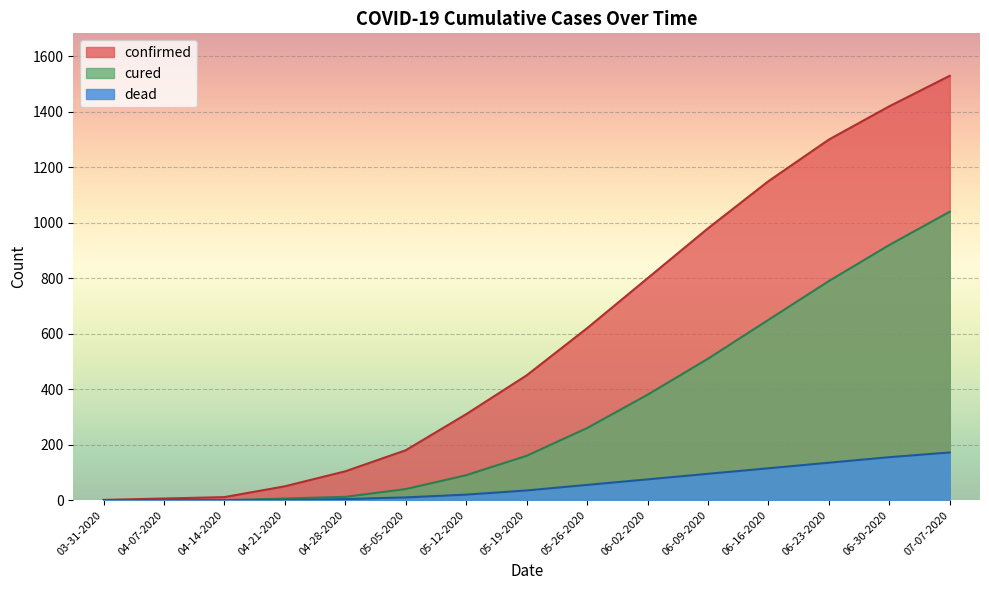

What is the difference between the second highest and second lowest values in the confirmed series?

1414